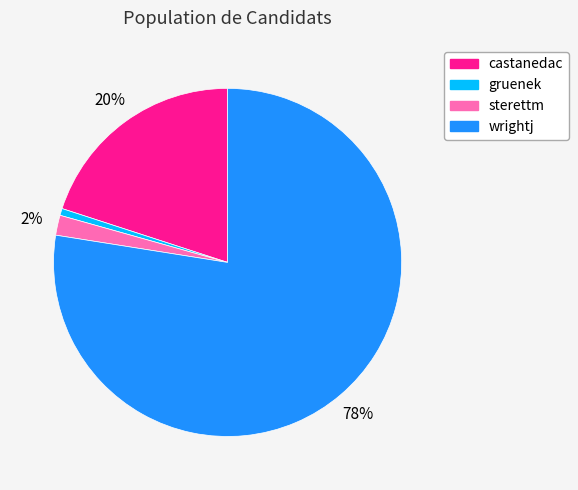

To the nearest percent, what portion does gruenek represent?

1%